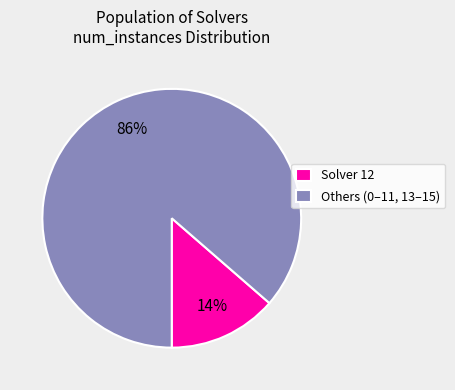

Is the sum of Solver 12 and Others (0–11, 13–15) greater than half?

Yes